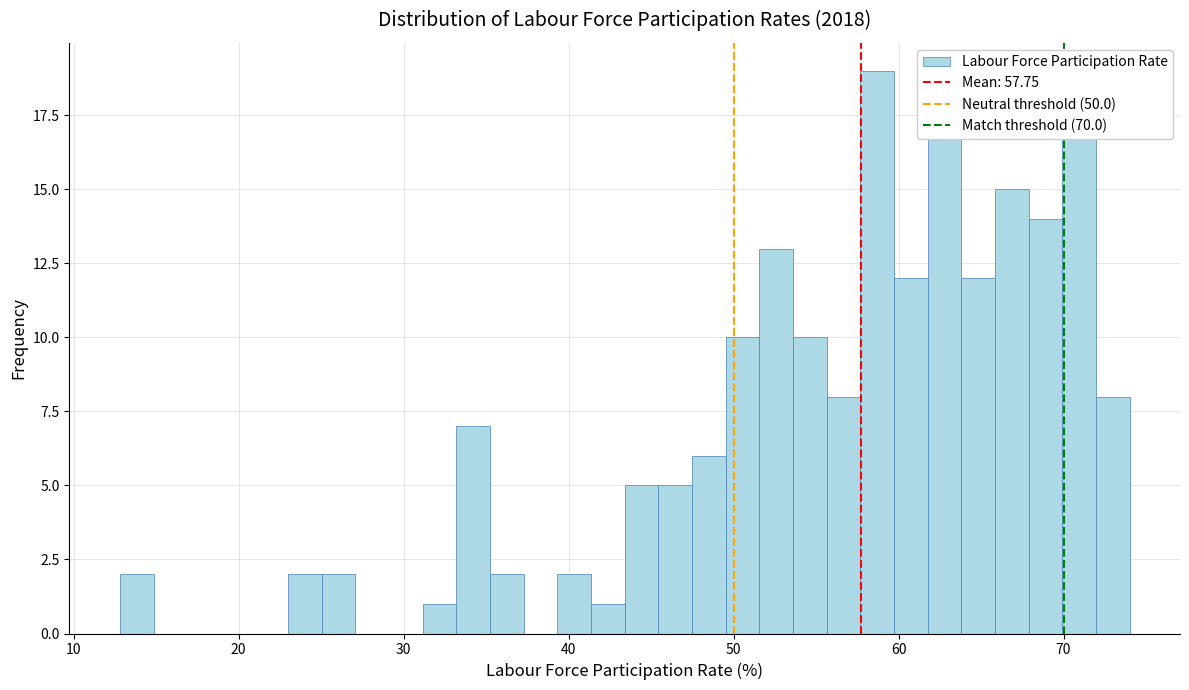

Read against the x-axis, roughly where is the centre of the tallest bar?

59